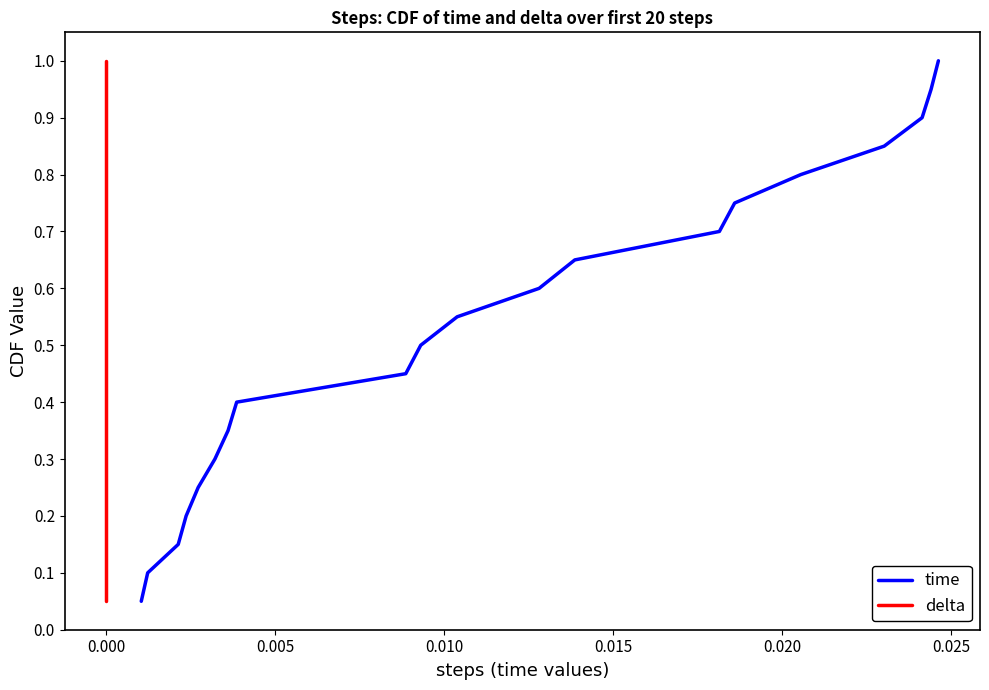

Reading left to right, what are all the values shown in this chart?

time: 0.1	0.1	0.1	0.2	0.2	0.3	0.3	0.4	0.5	0.5	0.6	0.6	0.7	0.7	0.8	0.8	0.8	0.9	0.9	1.0
delta: 0.1	0.1	0.1	0.2	0.2	0.3	0.3	0.4	0.5	0.5	0.6	0.6	0.7	0.7	0.8	0.8	0.8	0.9	0.9	1.0